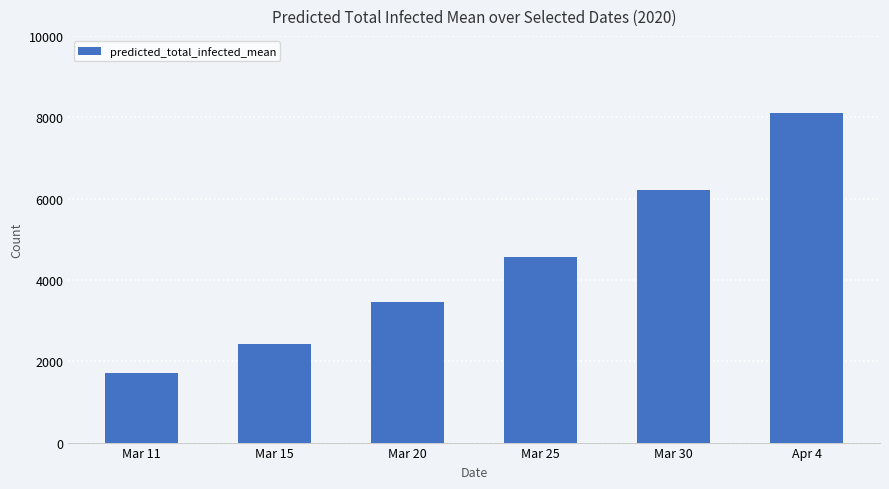

What is the sum of the values at Mar 30 and Apr 4?

14300